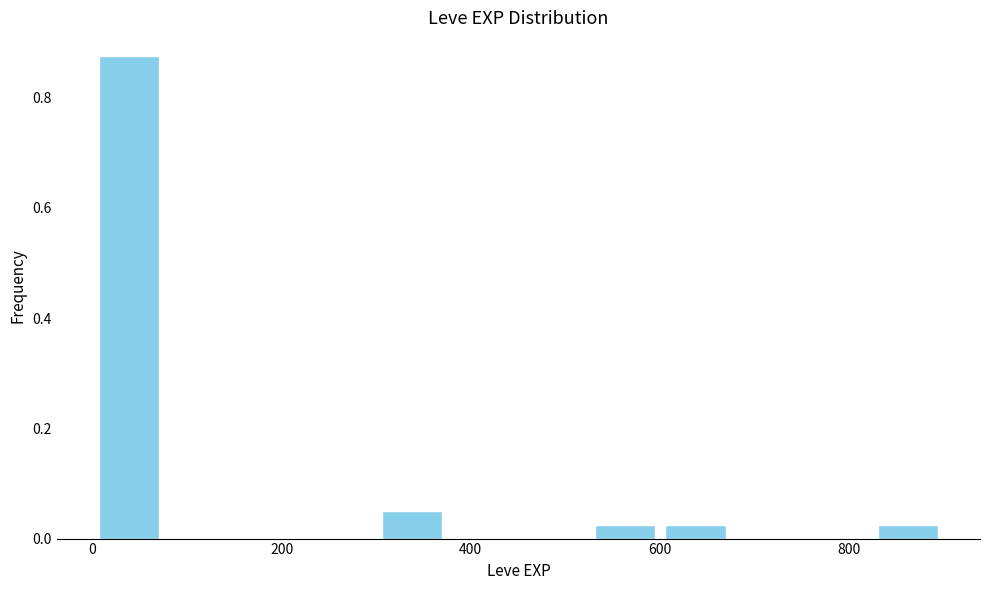

Around what value on the x-axis is the tallest bar? Give the approximate position of its centre, as read against the axis.

40